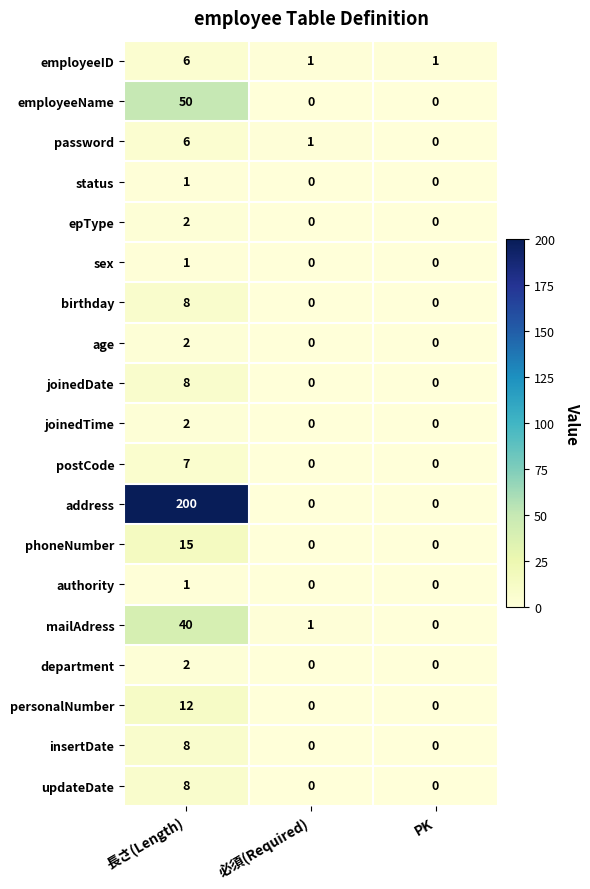

How many distinct data groups are displayed?

19